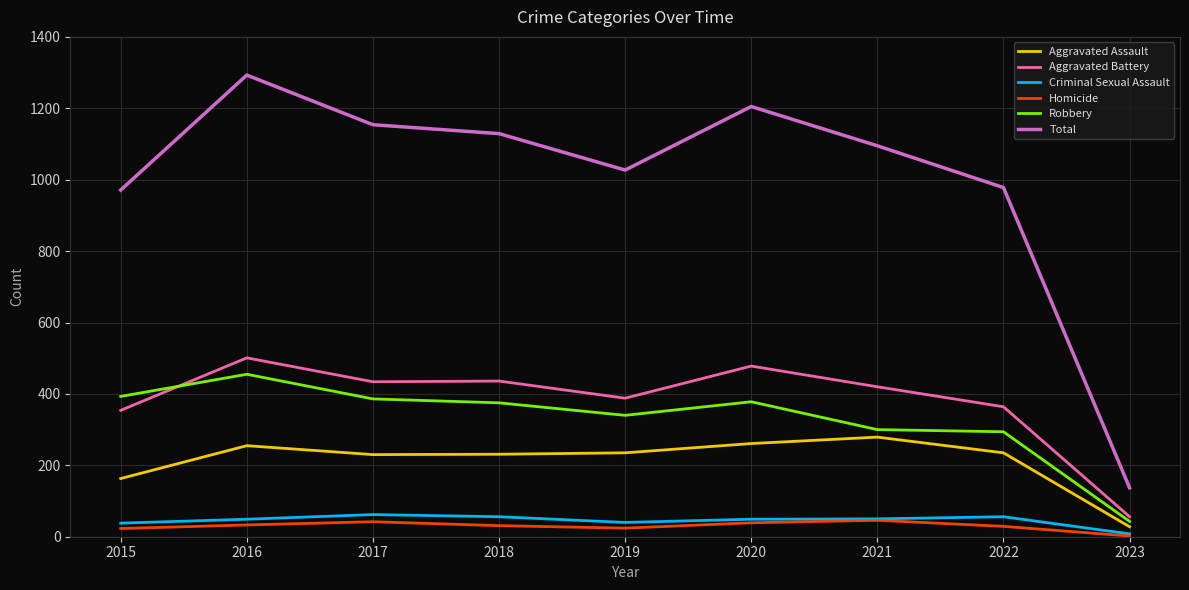

True or false: Homicide and Aggravated Battery cross at least once.

False